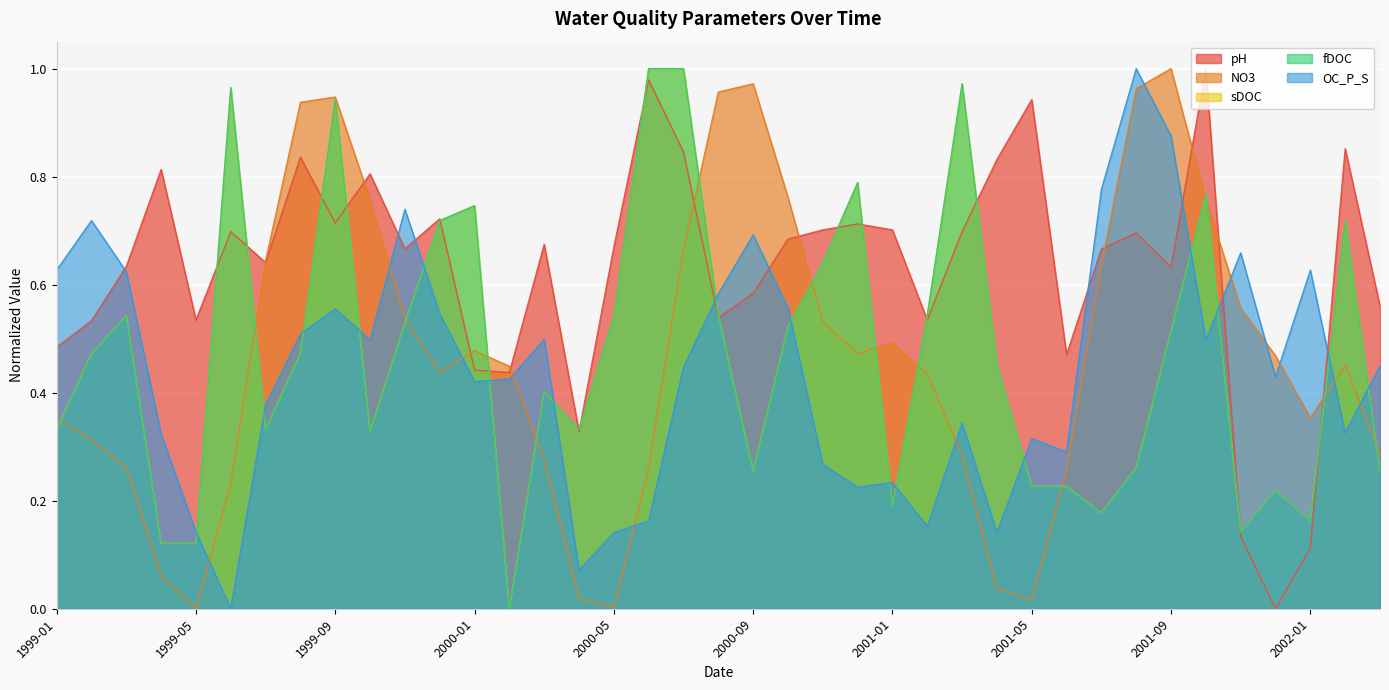

How many distinct data groups are displayed?

5